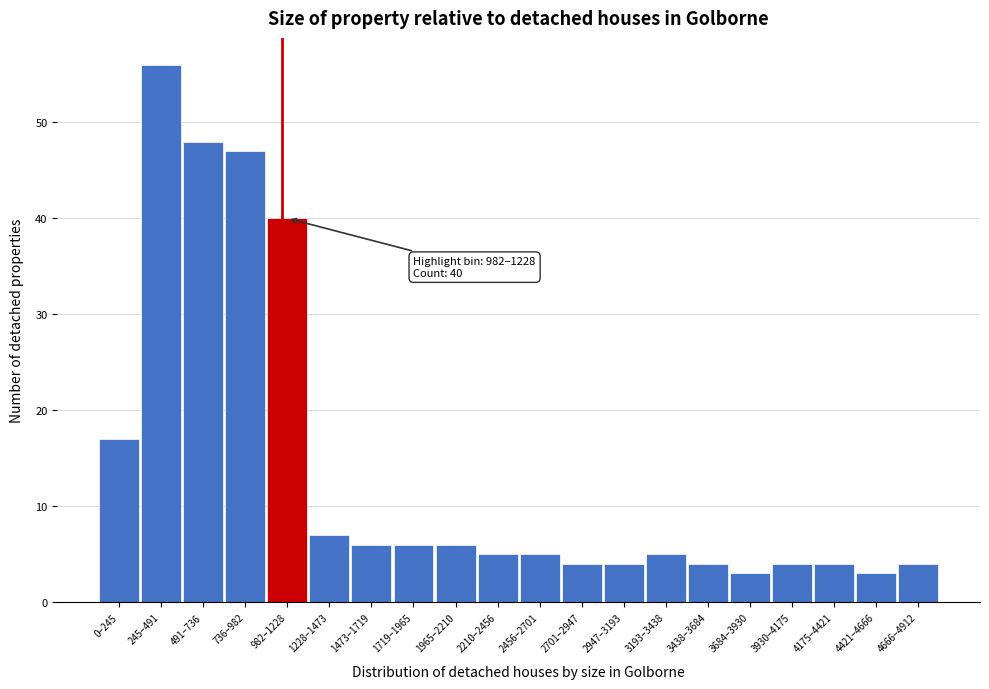

Reading left to right, list all the values displayed in this chart.

0–245=17	245–491=56	491–736=48	736–982=47	982–1228=40	1228–1473=7	1473–1719=6	1719–1965=6	1965–2210=6	2210–2456=5	2456–2701=5	2701–2947=4	2947–3193=4	3193–3438=5	3438–3684=4	3684–3930=3	3930–4175=4	4175–4421=4	4421–4666=3	4666–4912=4